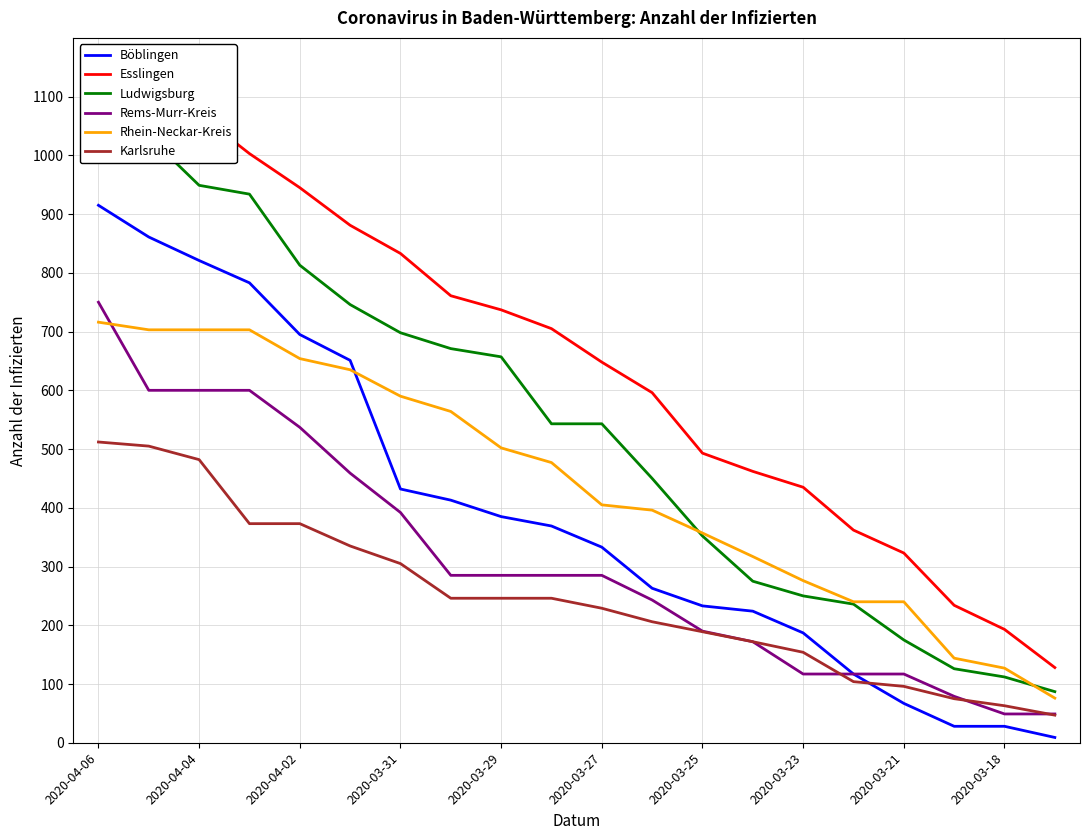

True or false: Karlsruhe and Rhein-Neckar-Kreis cross at least once.

False